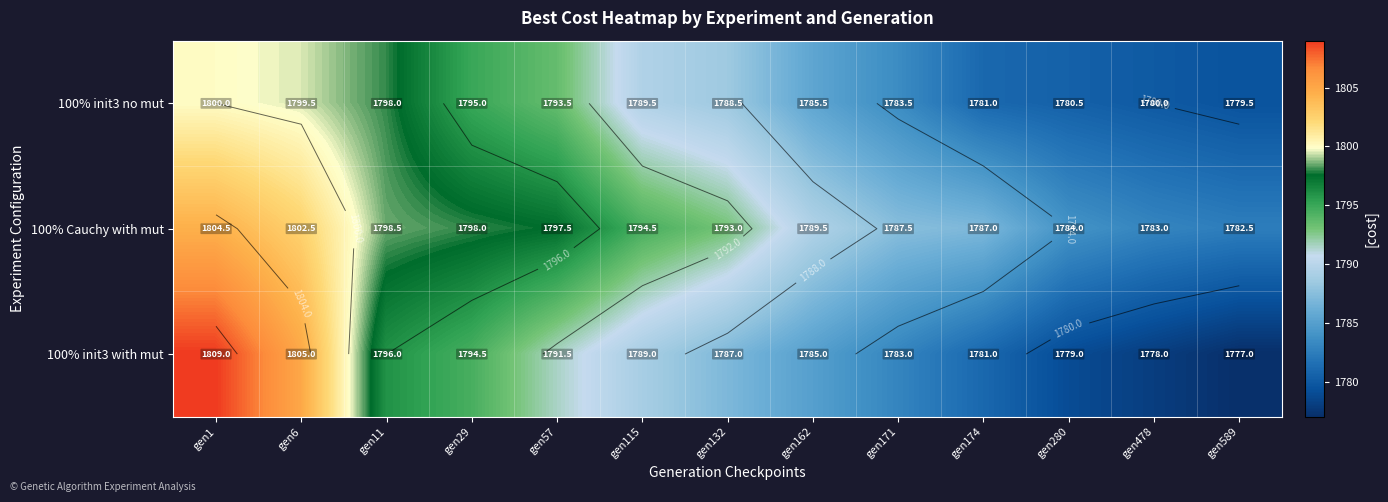

Rank the categories by 100% init3 no mut value from highest to lowest.

gen1, gen6, gen11, gen29, gen57, gen115, gen132, gen162, gen171, gen174, gen280, gen478, gen589